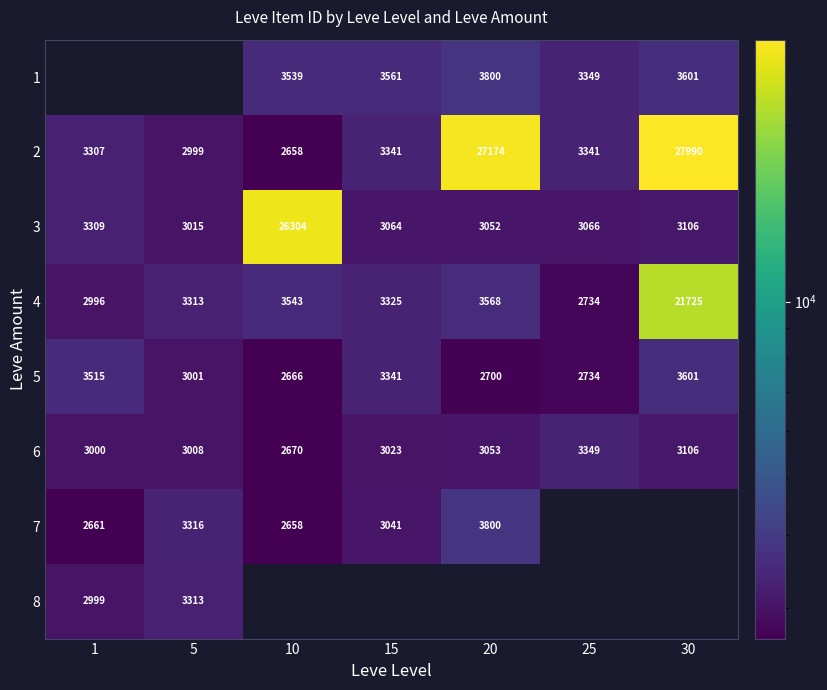

Where is 2 nearest to the value 15324?

20